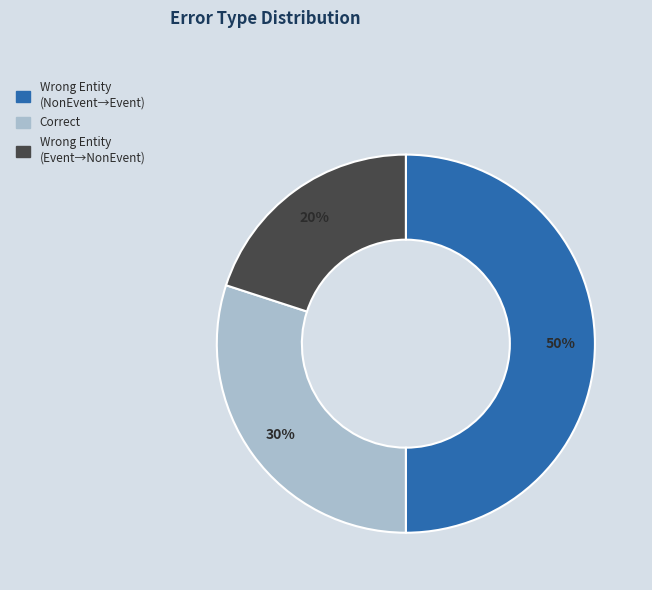

To the nearest percent, what is the average slice percentage?

33%